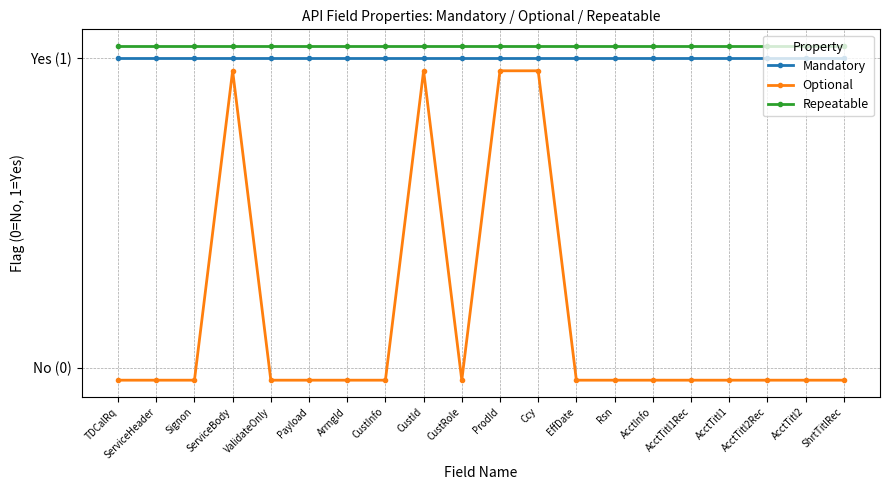

What is the approximate value of Mandatory at ServiceHeader?

1.0